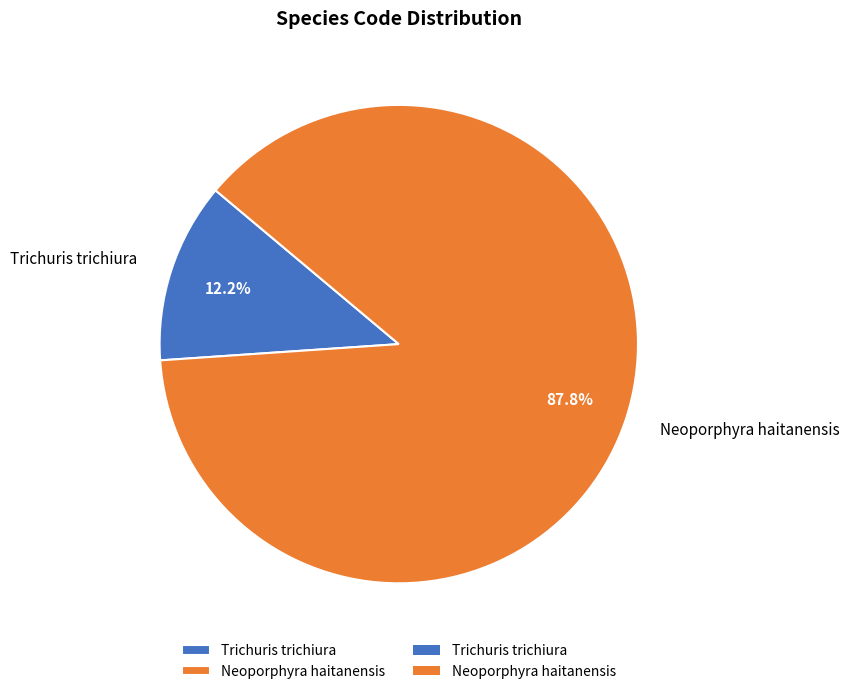

Which has a higher value, Trichuris trichiura or Neoporphyra haitanensis?

Neoporphyra haitanensis